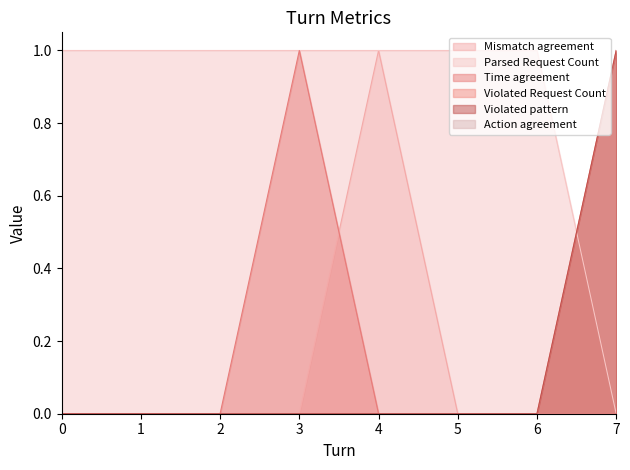

Does the chart display data point markers on the line(s)?

No